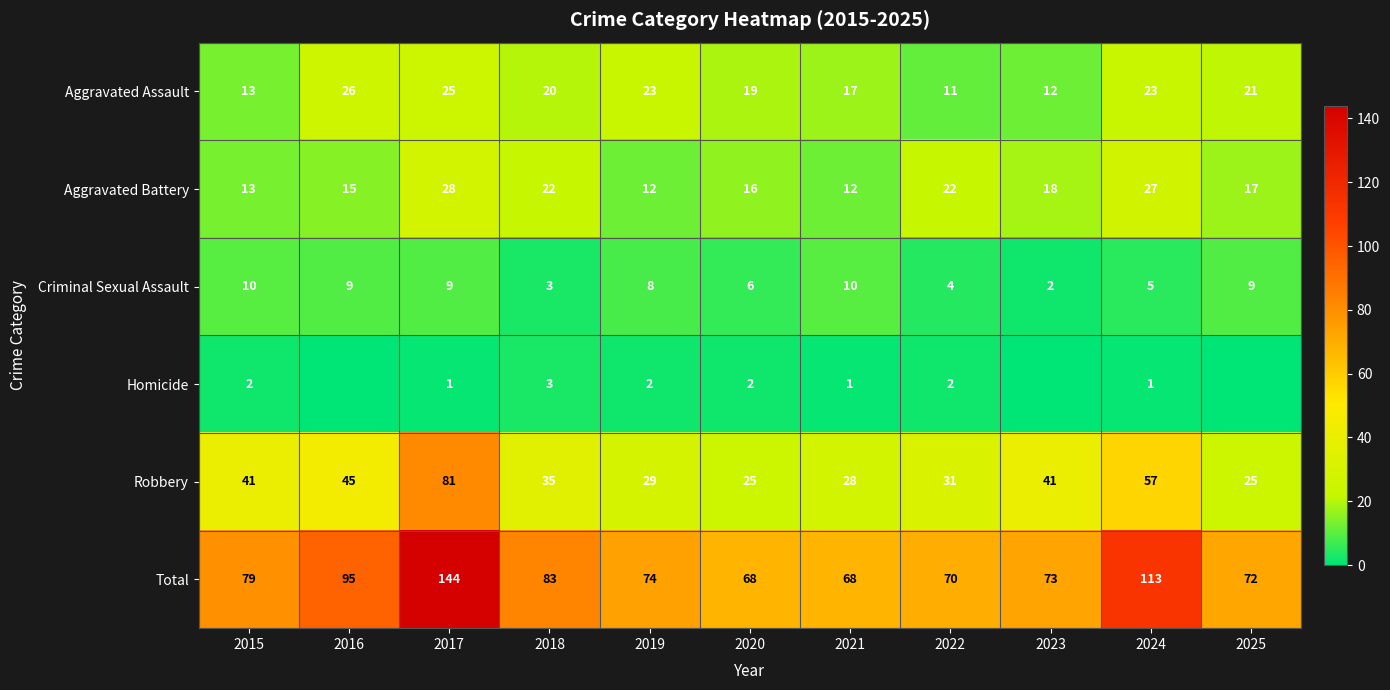

The Aggravated Assault series shows 16 at 2023. True or false?

False